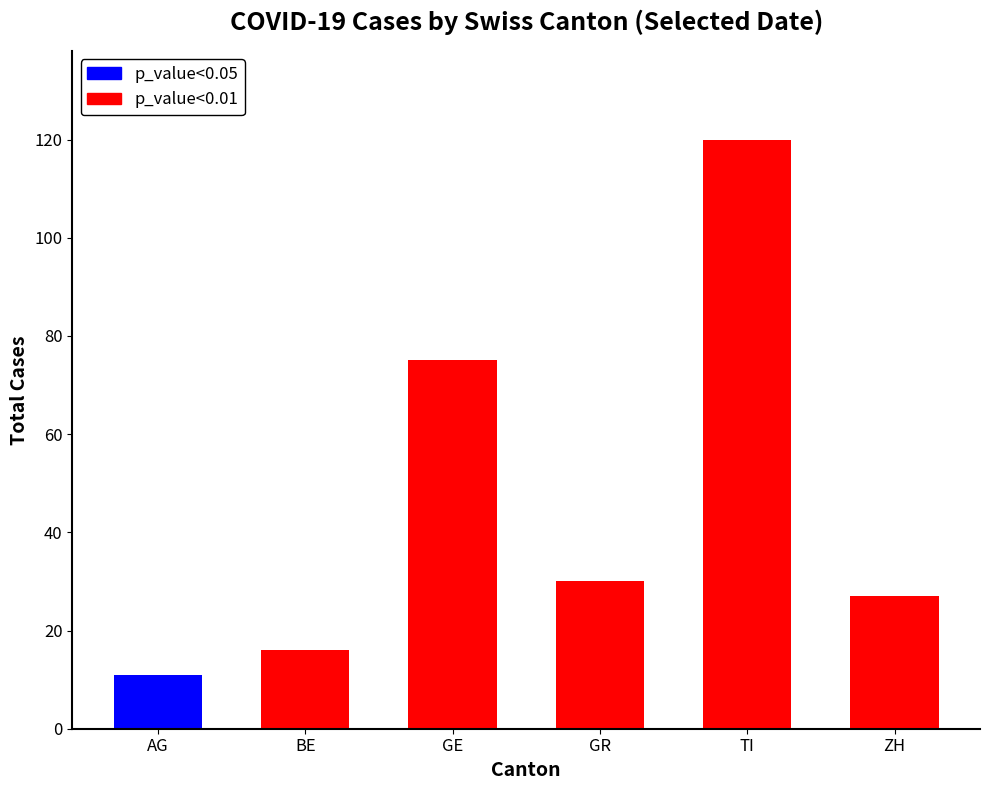

Reading left to right, list all the values displayed in this chart.

11	16	75	30	120	27